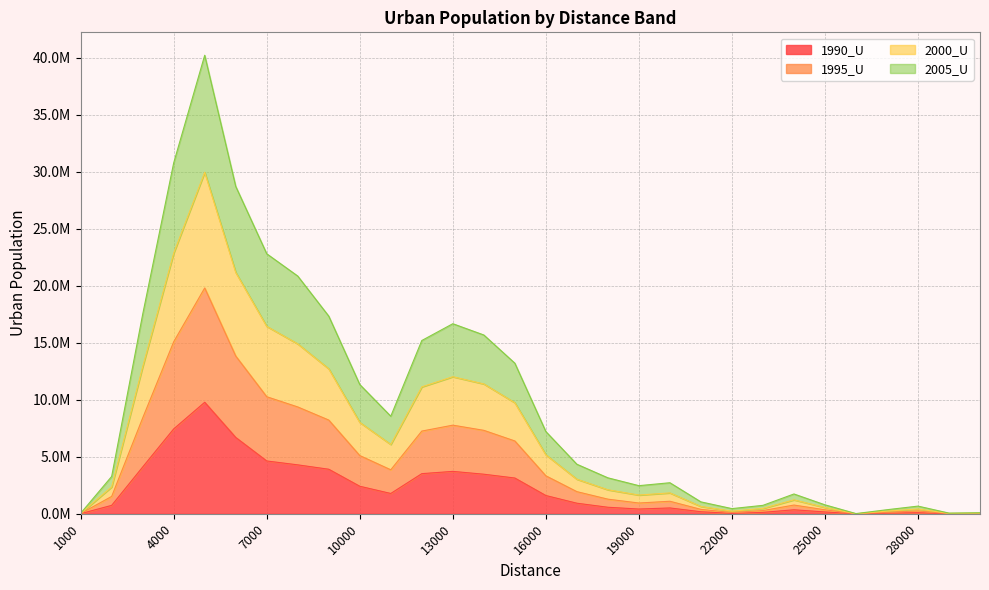

Where is the first local minimum for 1990_U?

11000